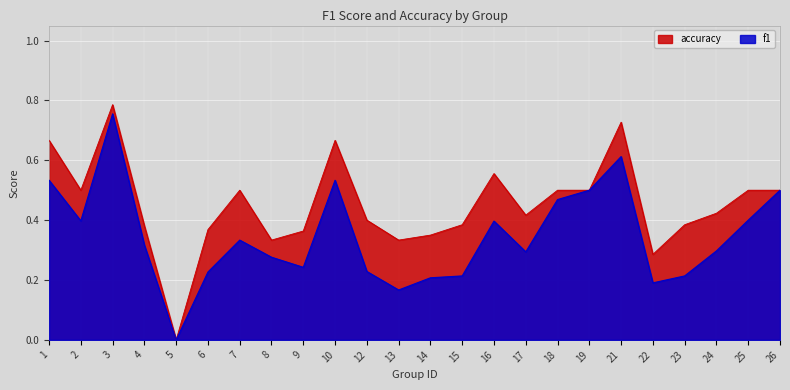

How many accuracy values are between 0 and 1?

24